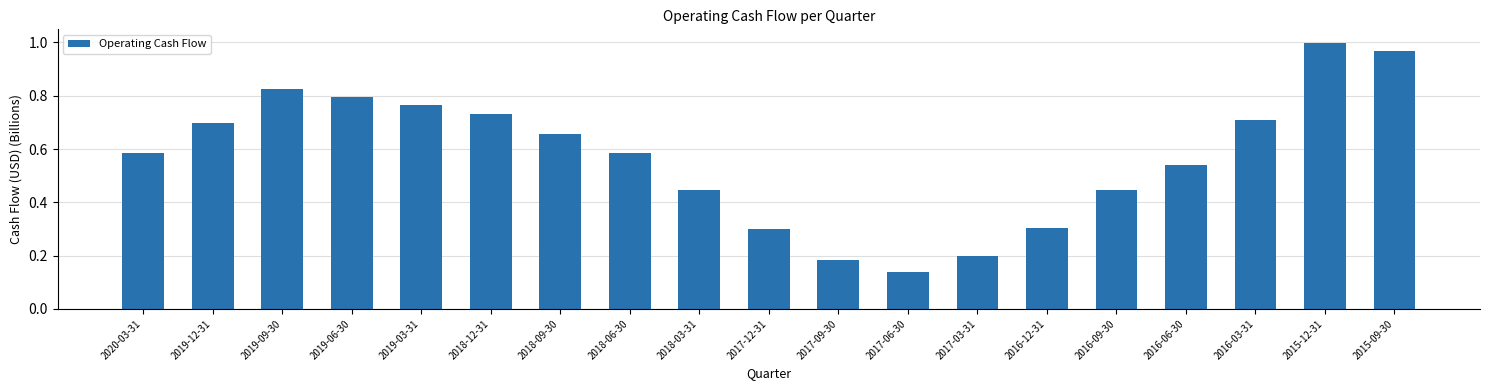

What is the change in value from 2019-03-31 to 2016-03-31?

-0.1